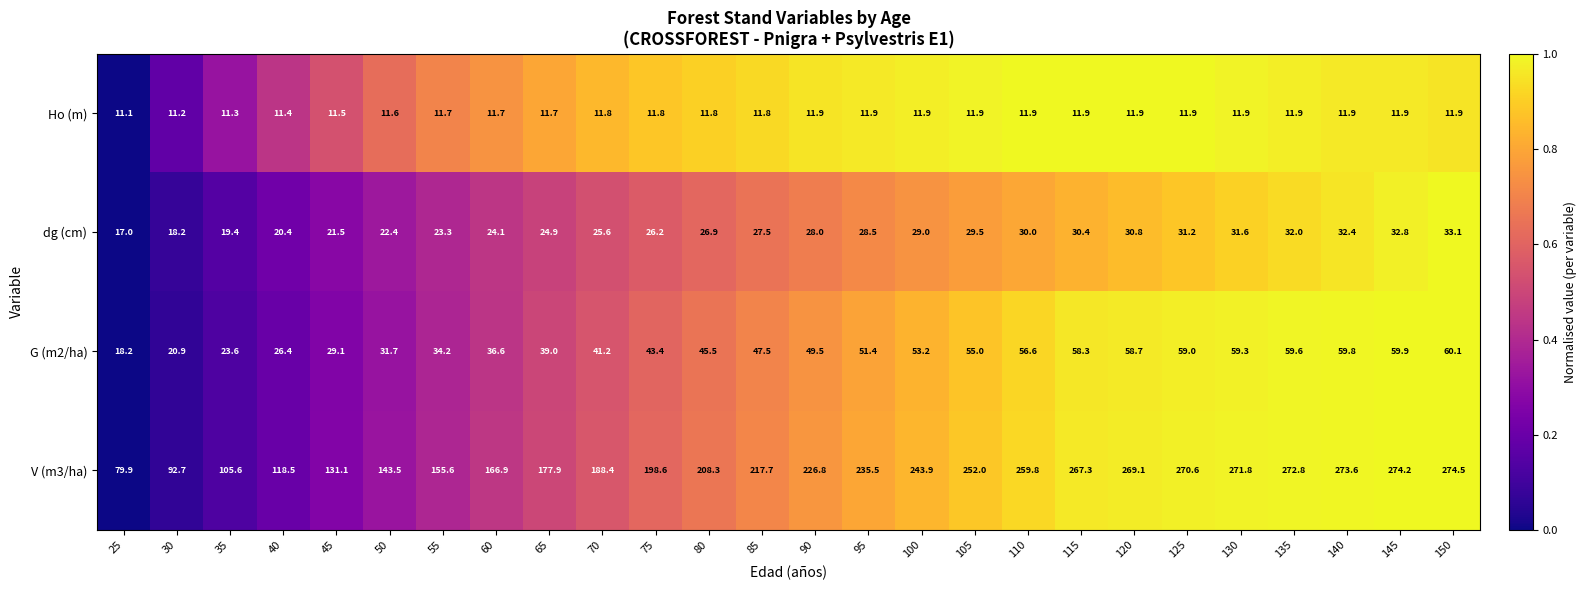

At how many categories does at least one series exceed 108?

23